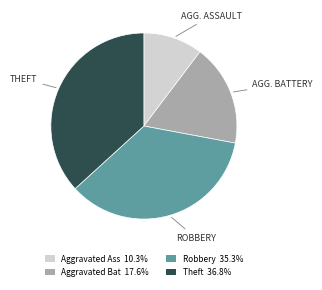

How many slices are in this pie chart?

4